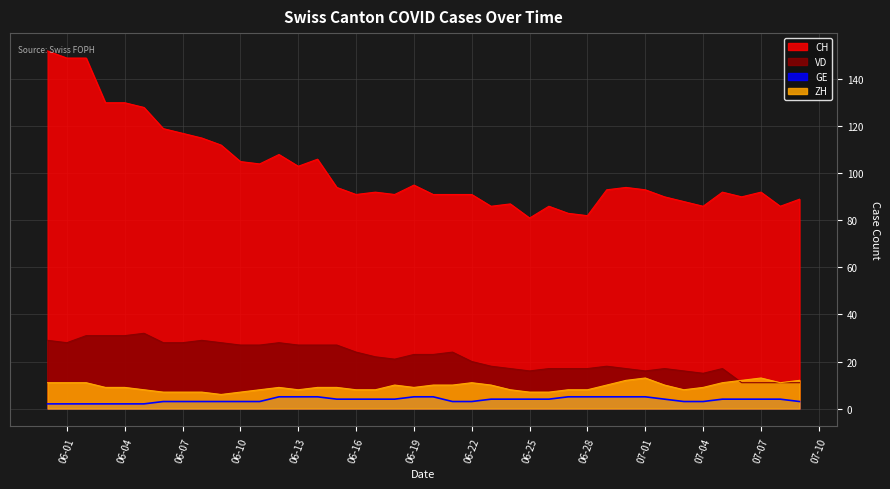

What is the maximum value for GE?

5